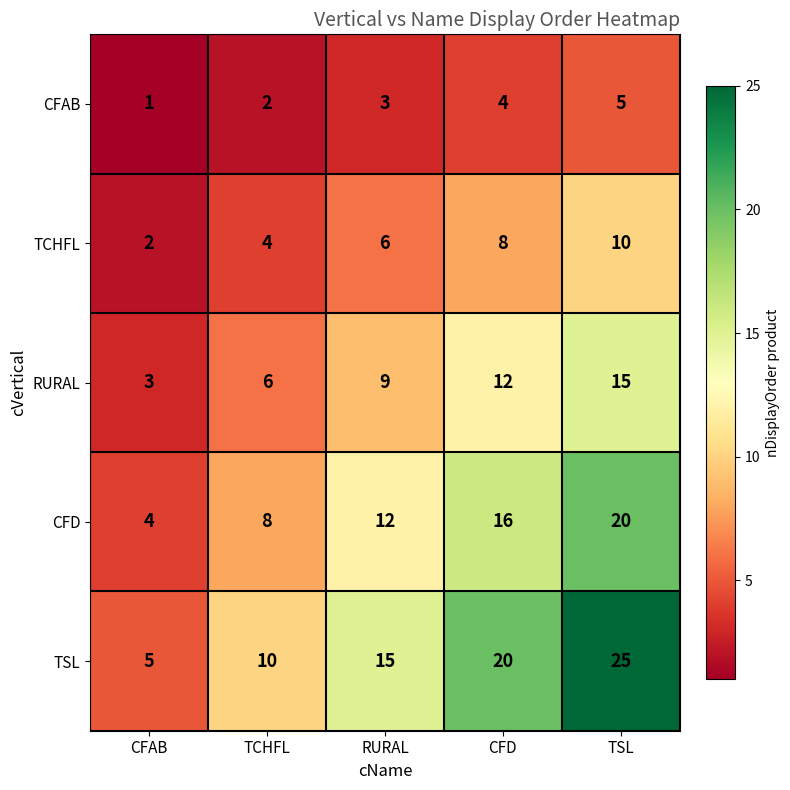

What is the difference between the TSL values at CFD and TSL?

5